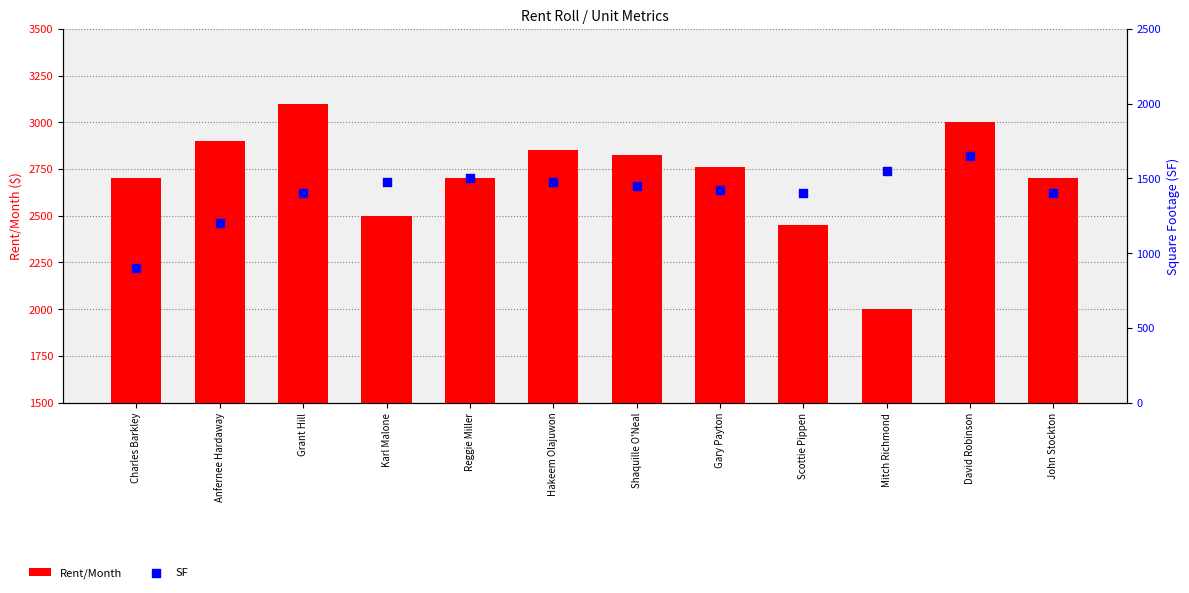

At how many categories does at least one series exceed 2988?

2